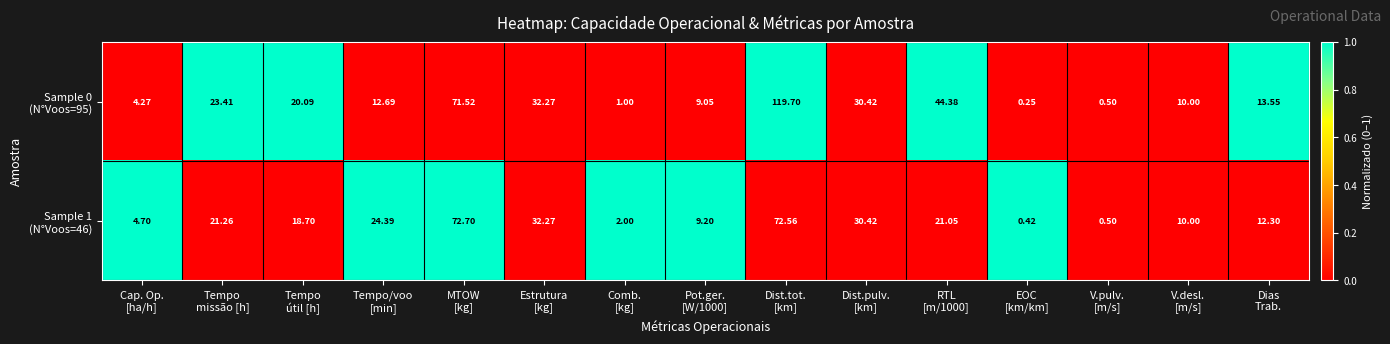

How many series are shown in this chart?

2